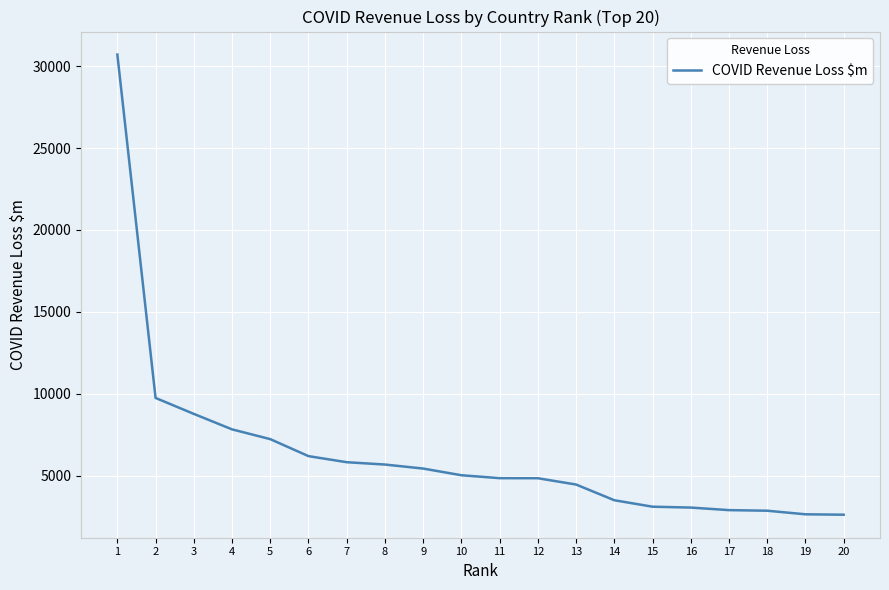

Which has a higher value, 12 or 8?

8